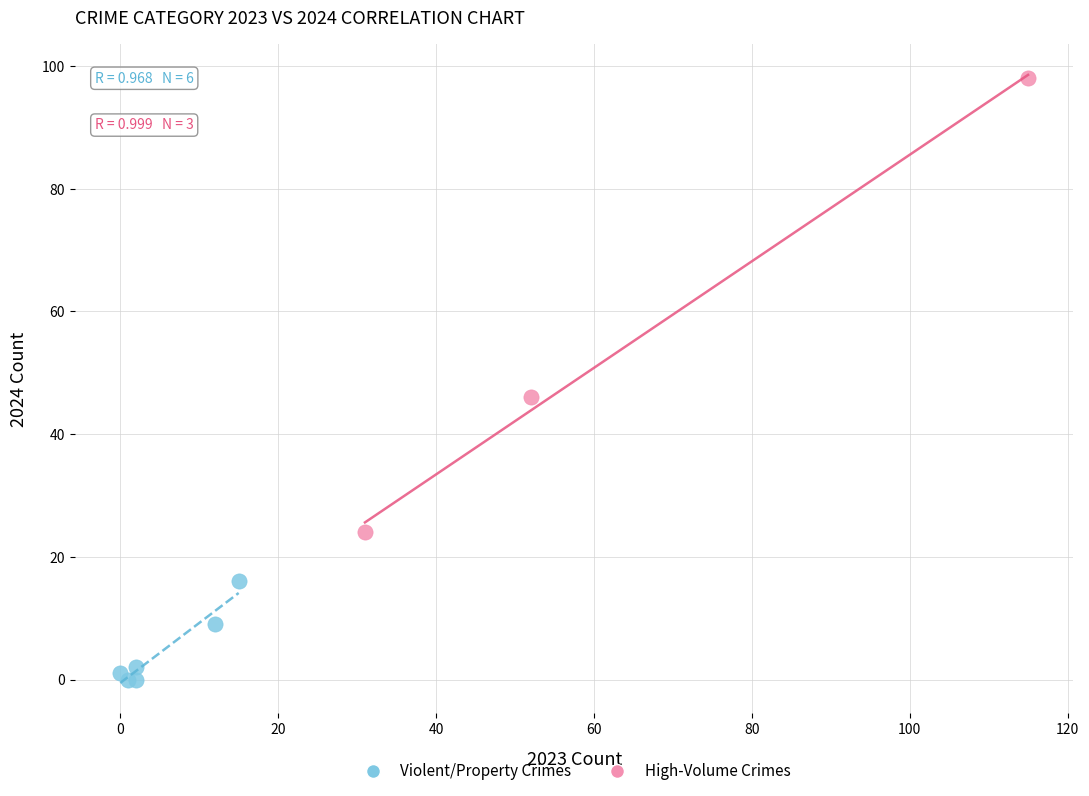

Which series has the largest Y range (max minus min)?

High-Volume Crimes